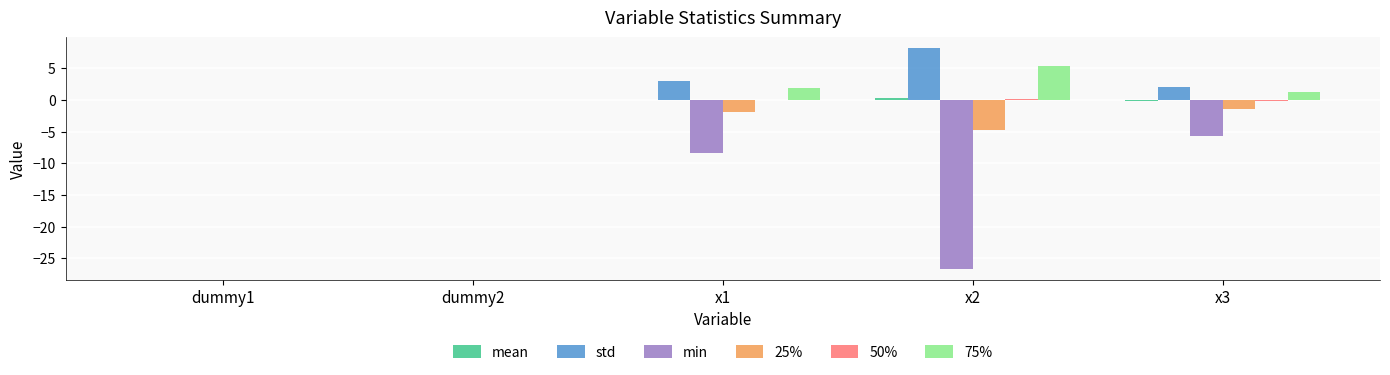

The std series shows 0.0 at dummy2. True or false?

True